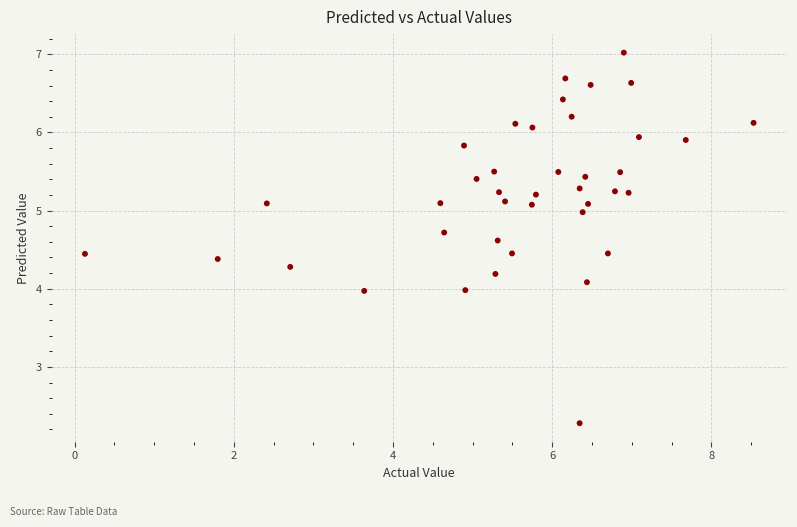

What is the range of Y values (max minus min)?

4.7